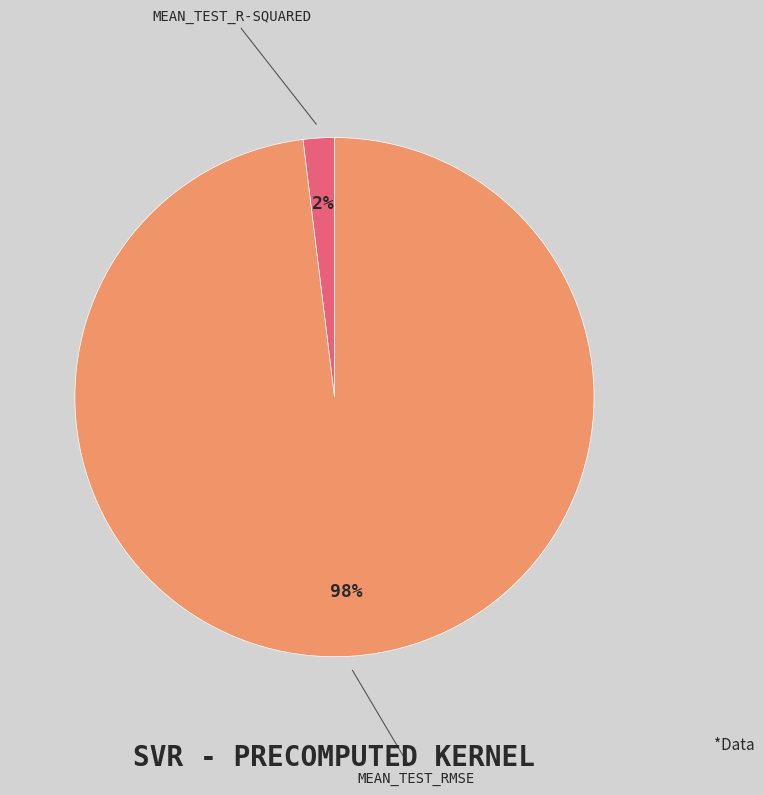

Is there a majority slice in this chart?

Yes